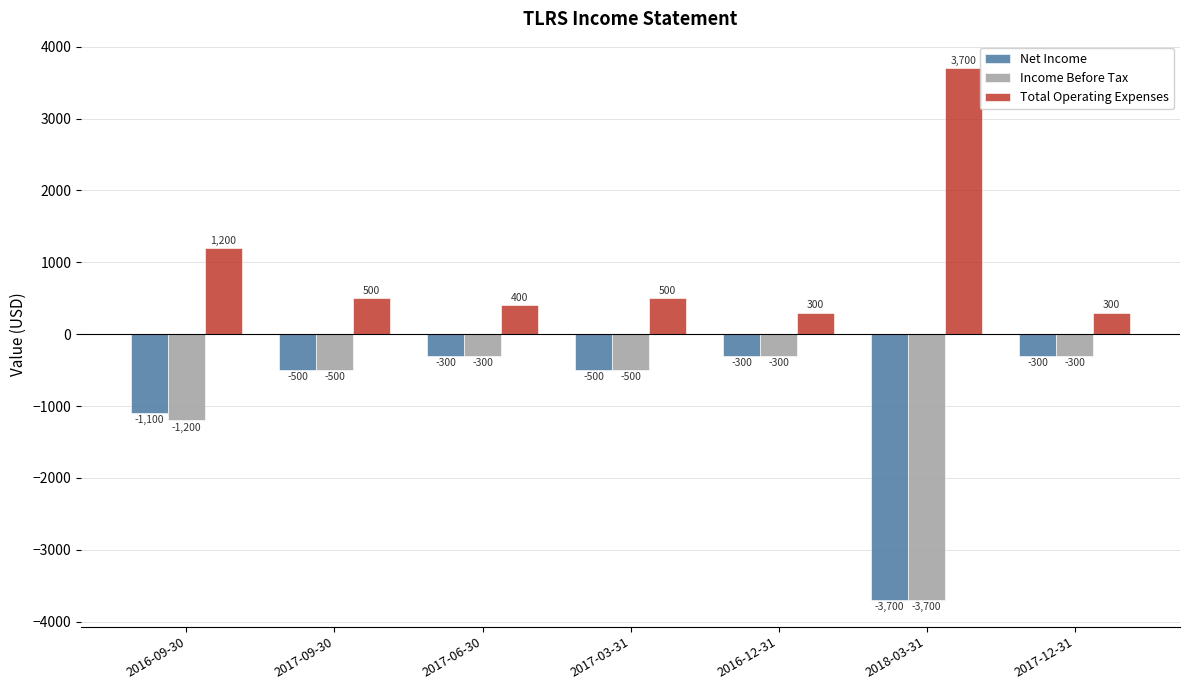

What position from the left is 2018-03-31?

6